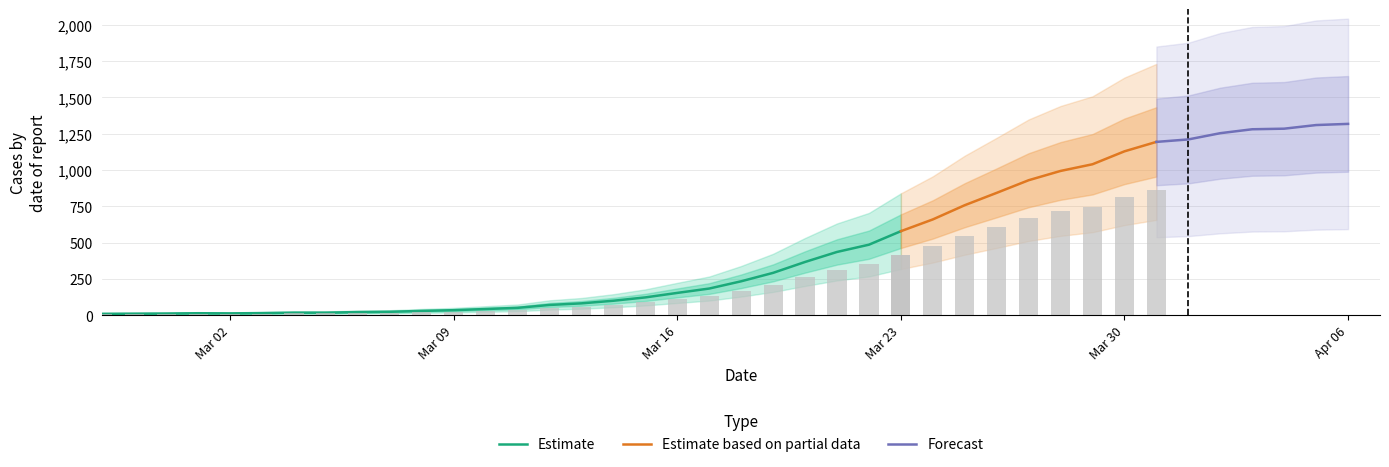

Where does the data first go above 234?

2020-03-19